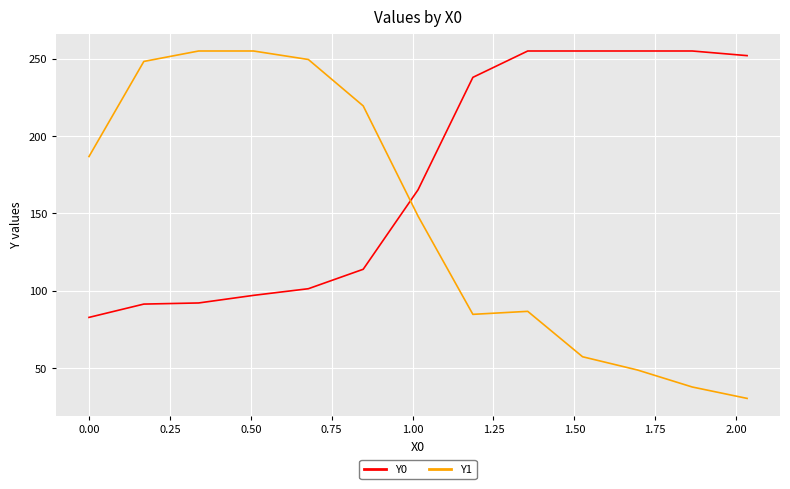

Which series has the widest spread of values?

Y1